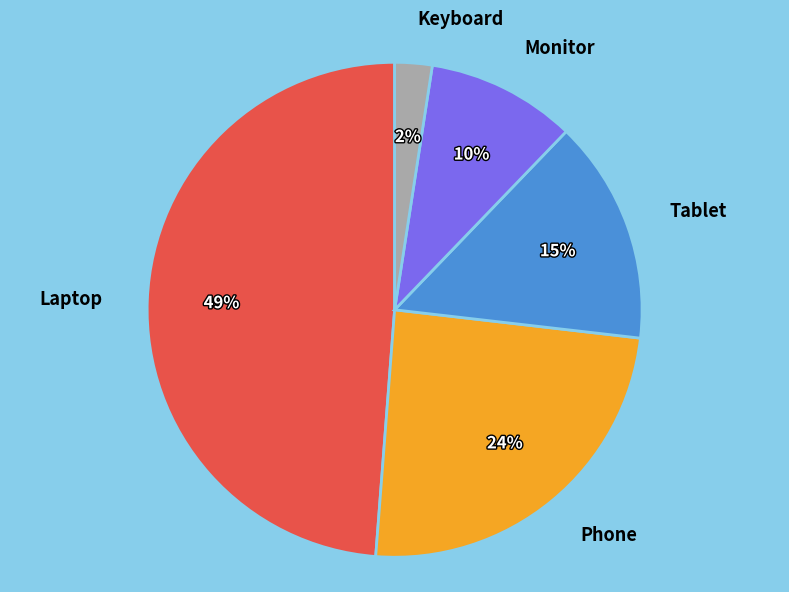

To the nearest percent, what is the average slice percentage?

20%